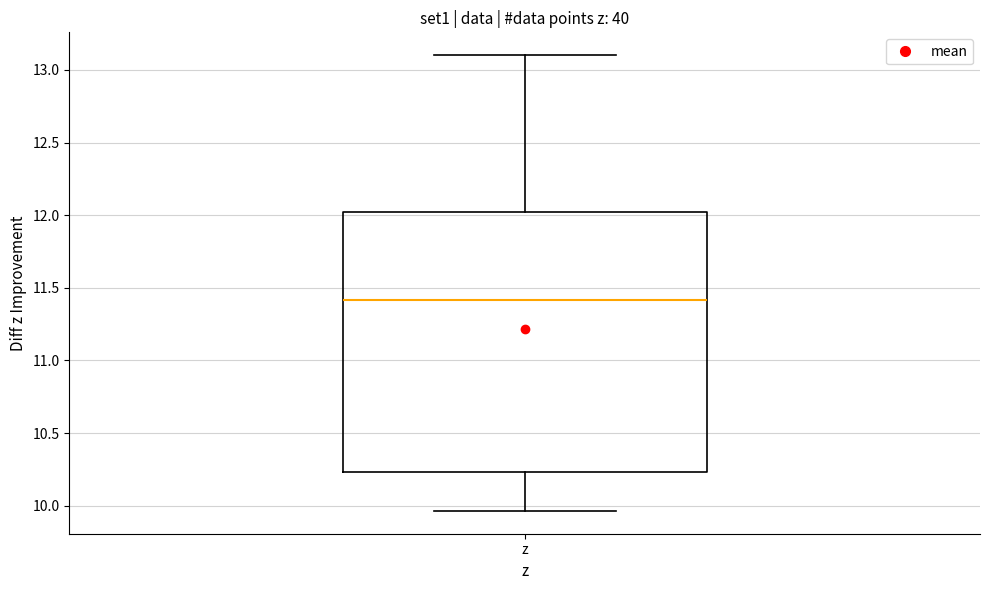

Transcribe this box plot: give where the median line is, the range the box spans, and where the two whiskers end, as read against the y-axis. The values are not printed on the chart, so give them approximately, as read against the axis.

median 11.40, box 10.25 to 12.00, whiskers 9.95 to 13.10